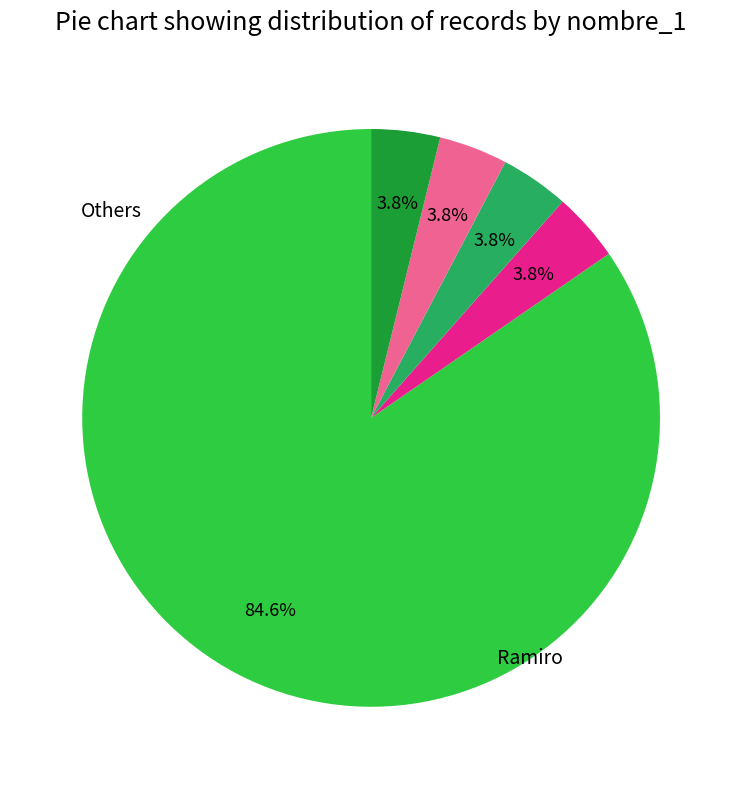

How many segments does this pie chart have?

5